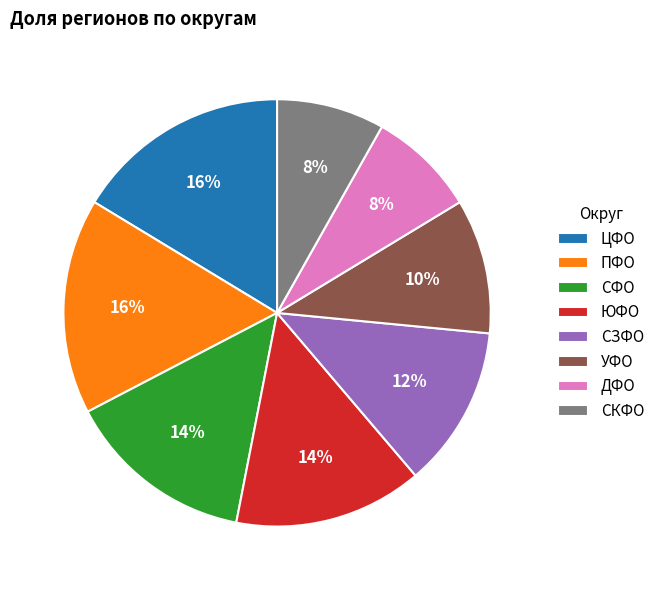

Is it true that ЦФО is 28% of the pie?

False